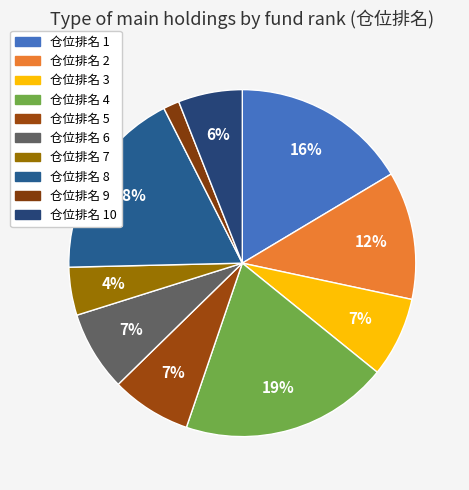

Rank the categories by value from highest to lowest.

4, 8, 1, 2, 3, 5, 6, 10, 7, 9